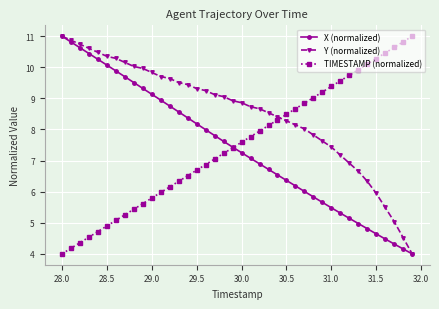

After their last crossing, which series has the higher values: Y (normalized) or TIMESTAMP (normalized)?

TIMESTAMP (normalized)